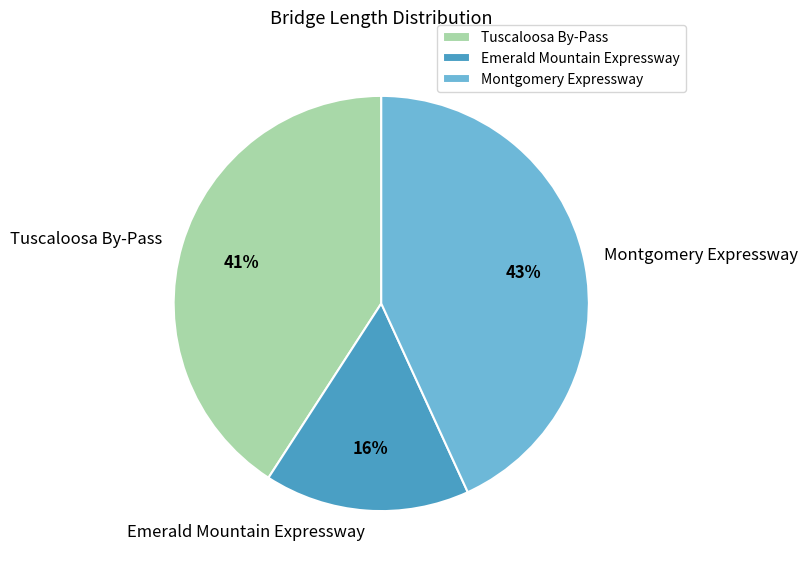

To the nearest percent, what percentage of the pie is Emerald Mountain Expressway?

16%